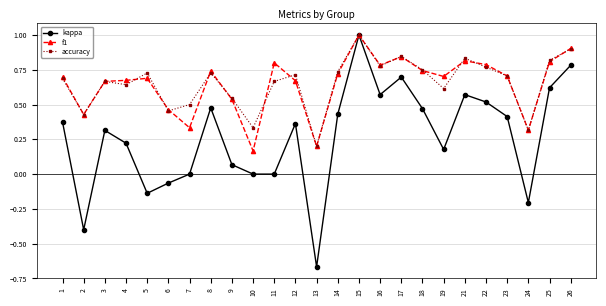

Count the number of categories in the chart.

25